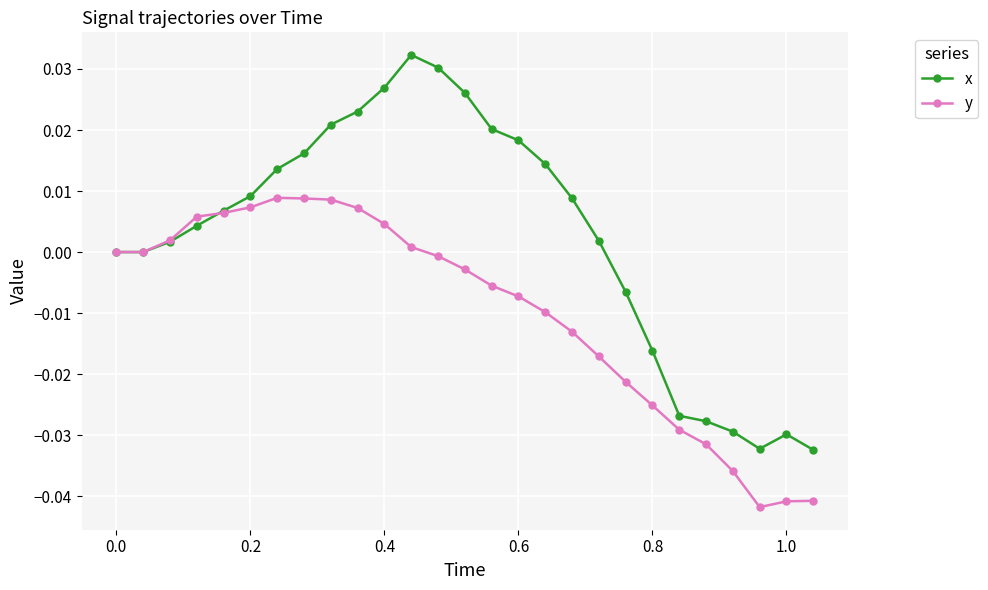

Which series has the largest total across all categories?

x